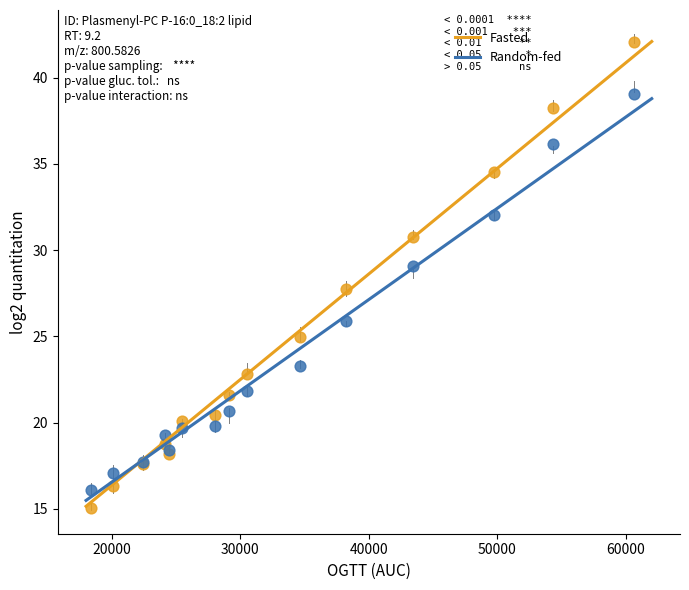

What is the X range (max minus min) for the scatter plot?

42222.7